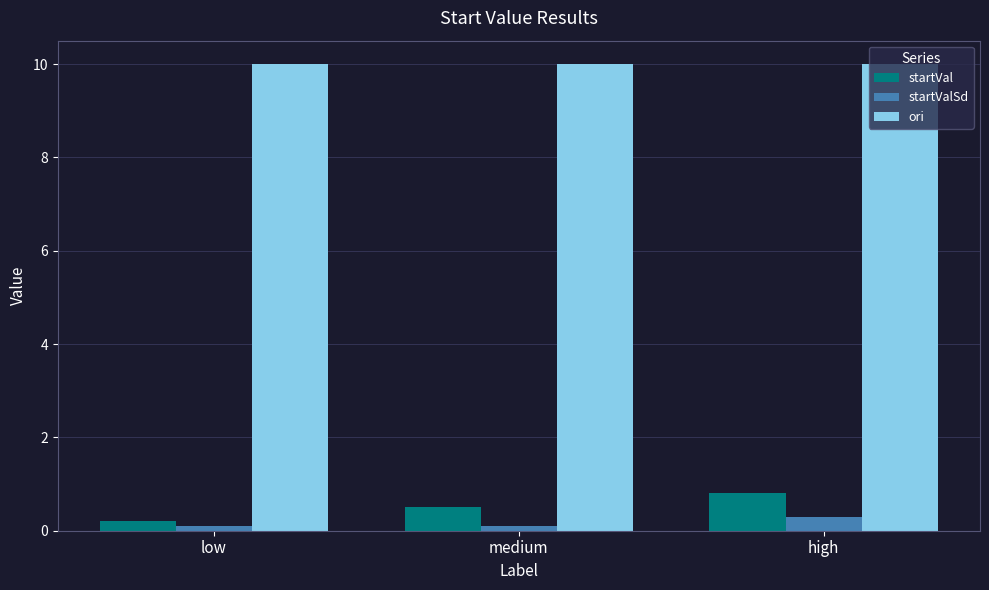

Reading right to left, what are all the values shown in this chart?

startVal: 0.8	0.5	0.2
startValSd: 0.3	0.1	0.1
ori: 10.0	10.0	10.0